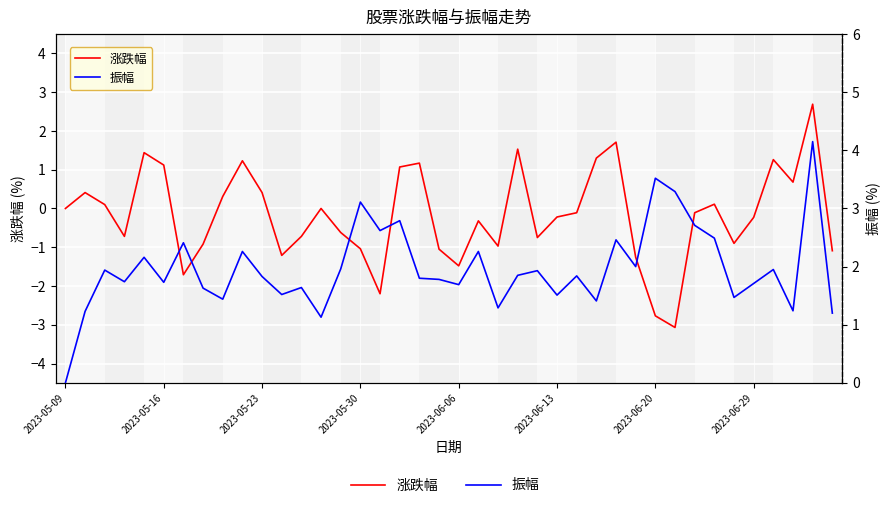

True or false: 振幅 has more than 2 interior local peaks.

True